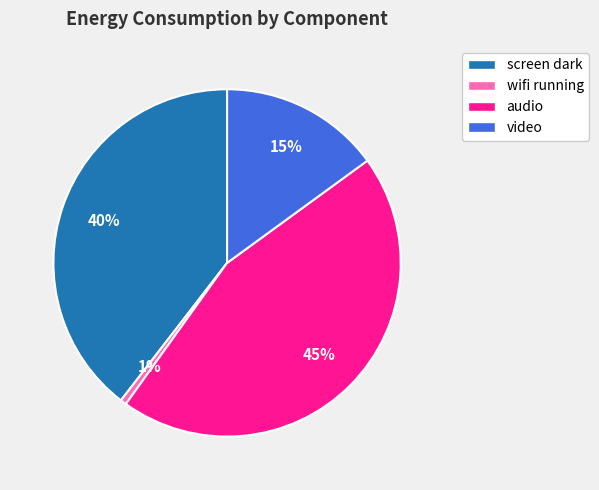

Is there a majority slice in this chart?

No